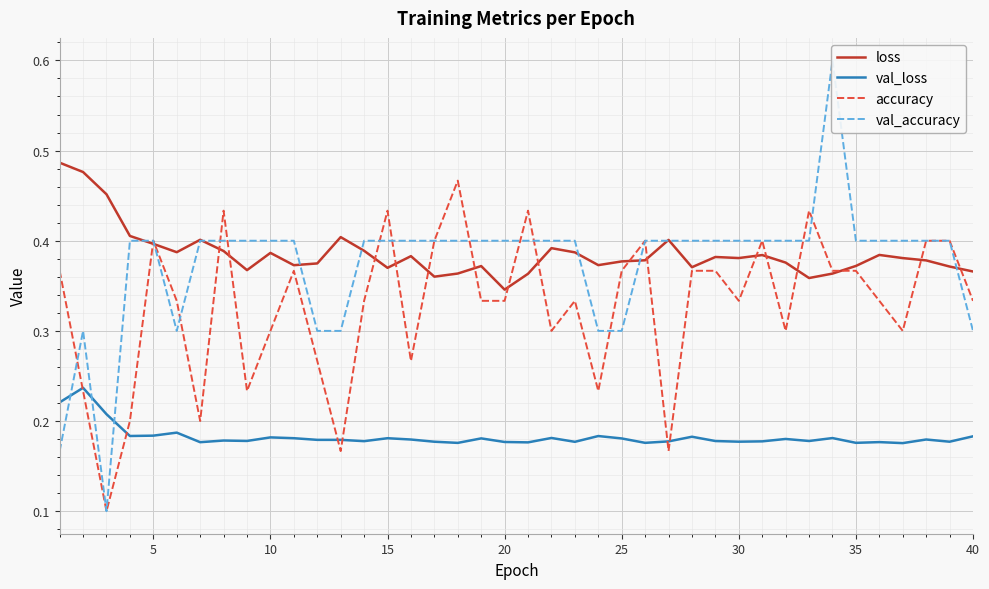

True or false: loss has a value of 0.1 at 20.

False